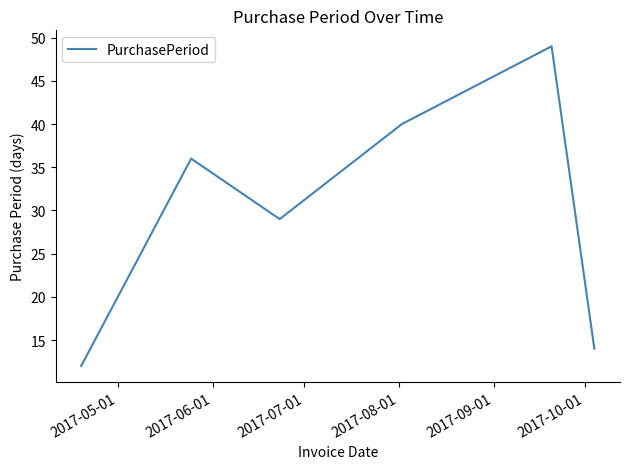

How many series are shown in this chart?

1